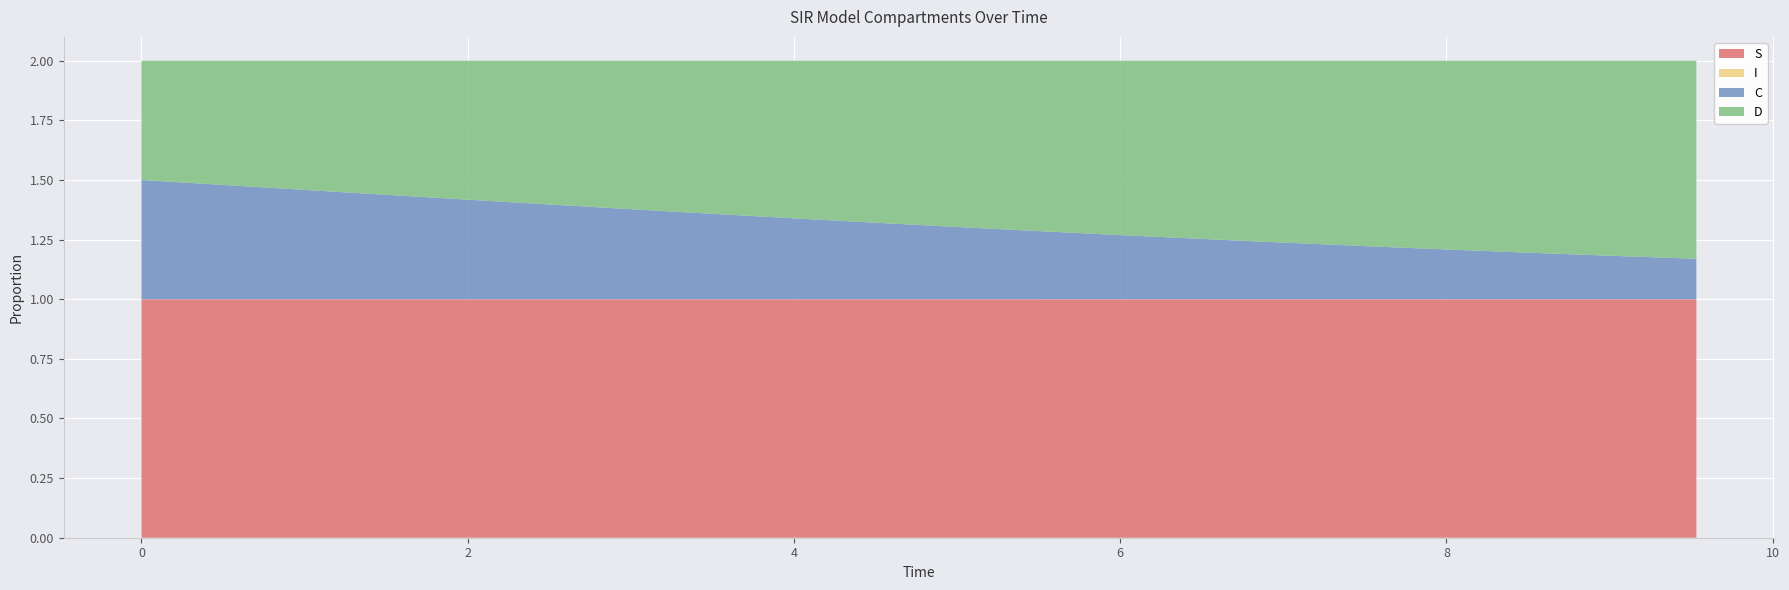

Reading left to right, extract all data points from this chart.

S: 1.0	1.0	1.0	1.0	1.0	1.0	1.0	1.0	1.0	1.0	1.0	1.0	1.0	1.0	1.0	1.0	1.0	1.0	1.0	1.0
I: 0.0	0.0	0.0	0.0	0.0	0.0	0.0	0.0	0.0	0.0	0.0	0.0	0.0	0.0	0.0	0.0	0.0	0.0	0.0	0.0
C: 0.5	0.5	0.5	0.4	0.4	0.4	0.4	0.4	0.3	0.3	0.3	0.3	0.3	0.3	0.2	0.2	0.2	0.2	0.2	0.2
D: 0.5	0.5	0.5	0.6	0.6	0.6	0.6	0.6	0.7	0.7	0.7	0.7	0.7	0.7	0.8	0.8	0.8	0.8	0.8	0.8